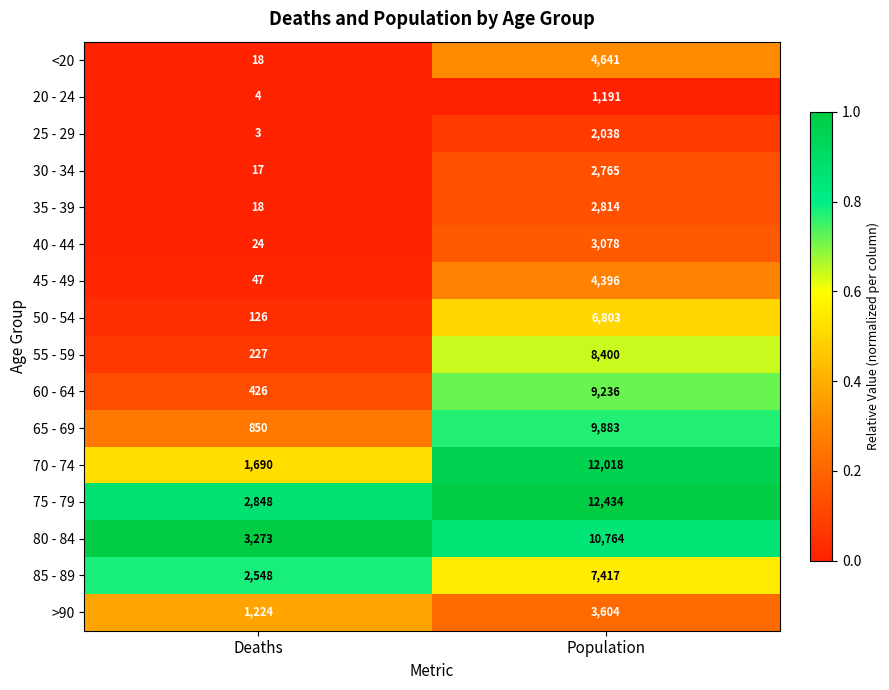

At which label is 20 - 24 closest to 597?

Deaths